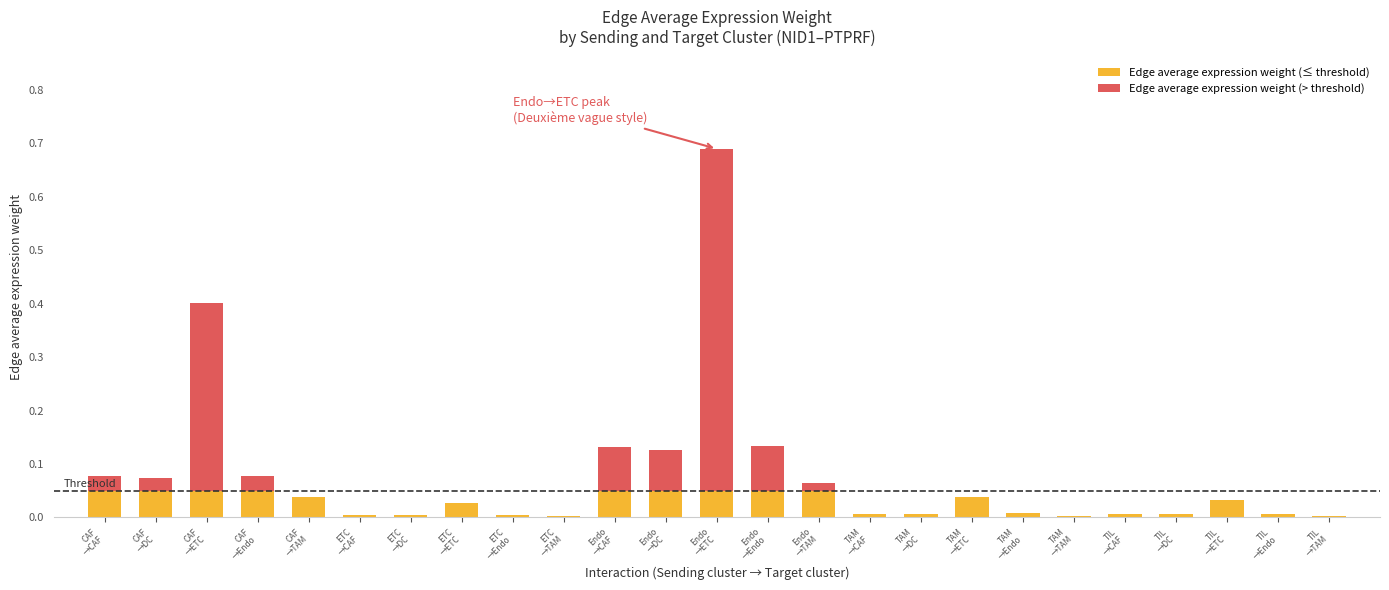

Are the bars grouped side by side (vs. stacked)?

No